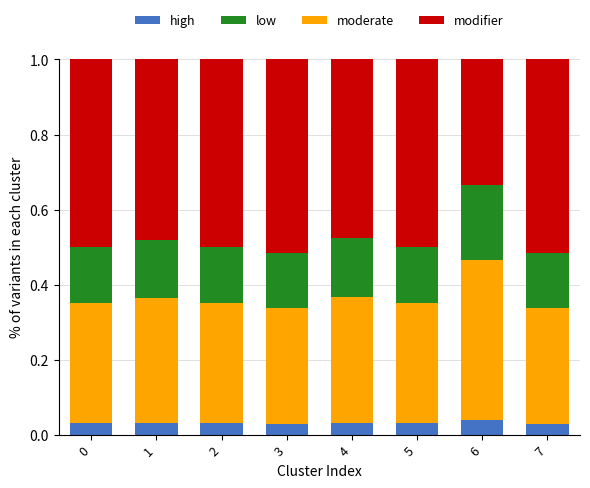

What is the total value across all series at 0?

1.0